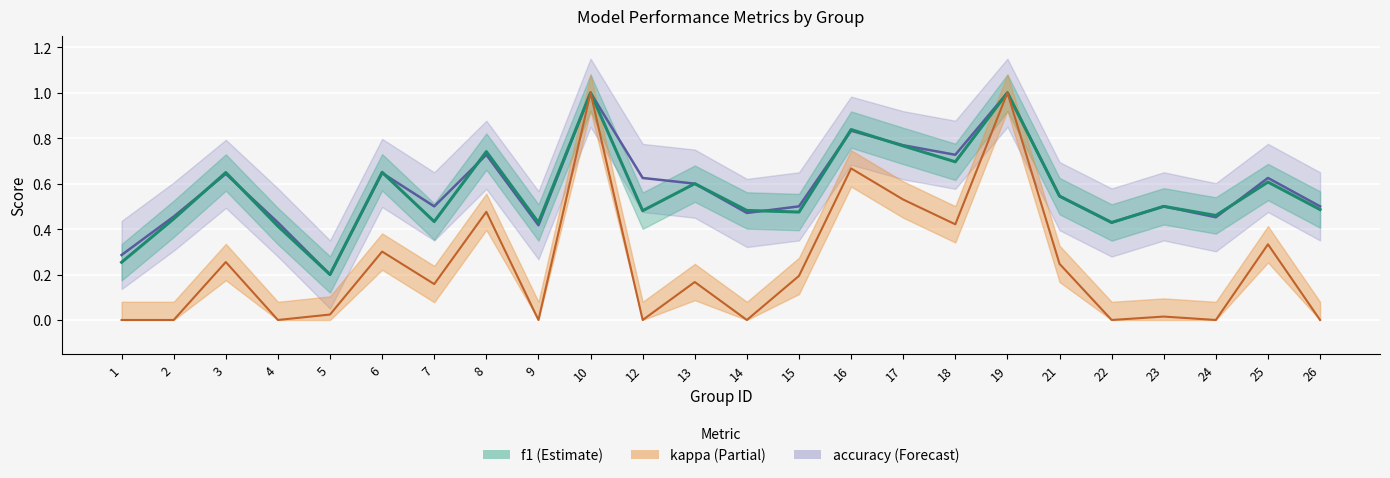

The value of f1 at 24 is 0.1. True or false?

False